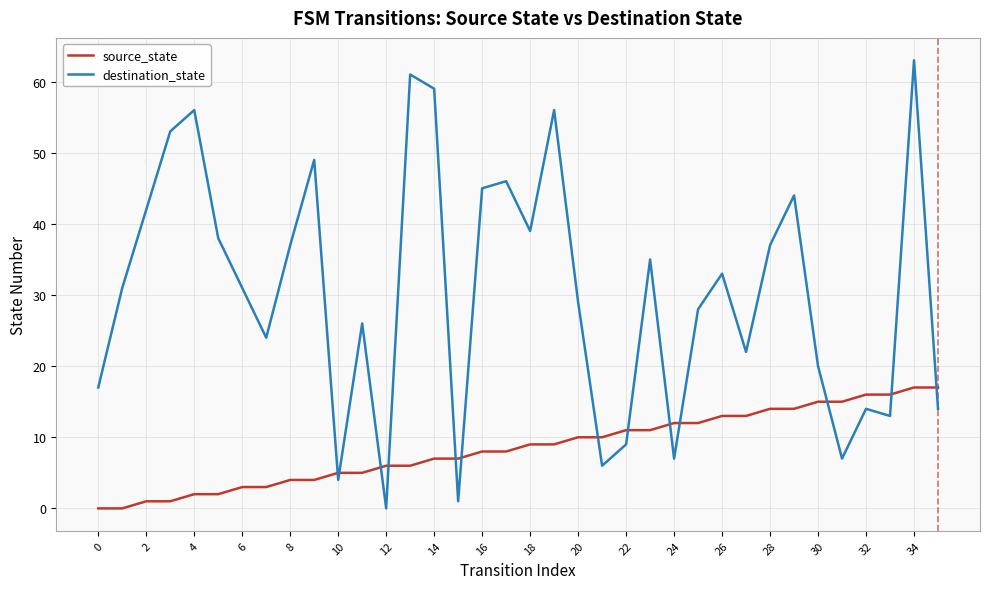

After their last crossing, which series has the higher values: destination_state or source_state?

source_state